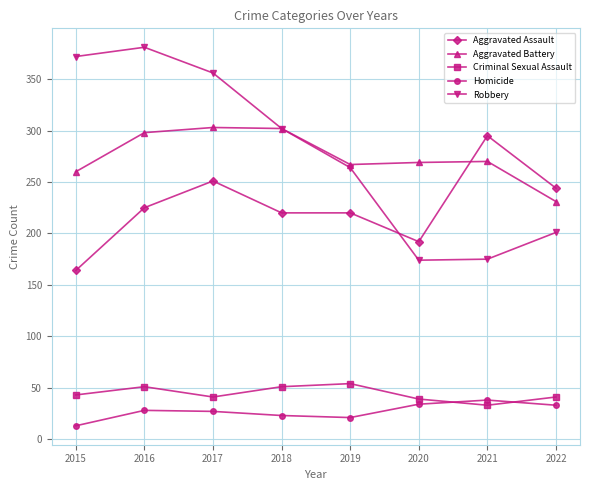

In Criminal Sexual Assault, how many points are lower than both neighbors (excluding endpoints)?

2